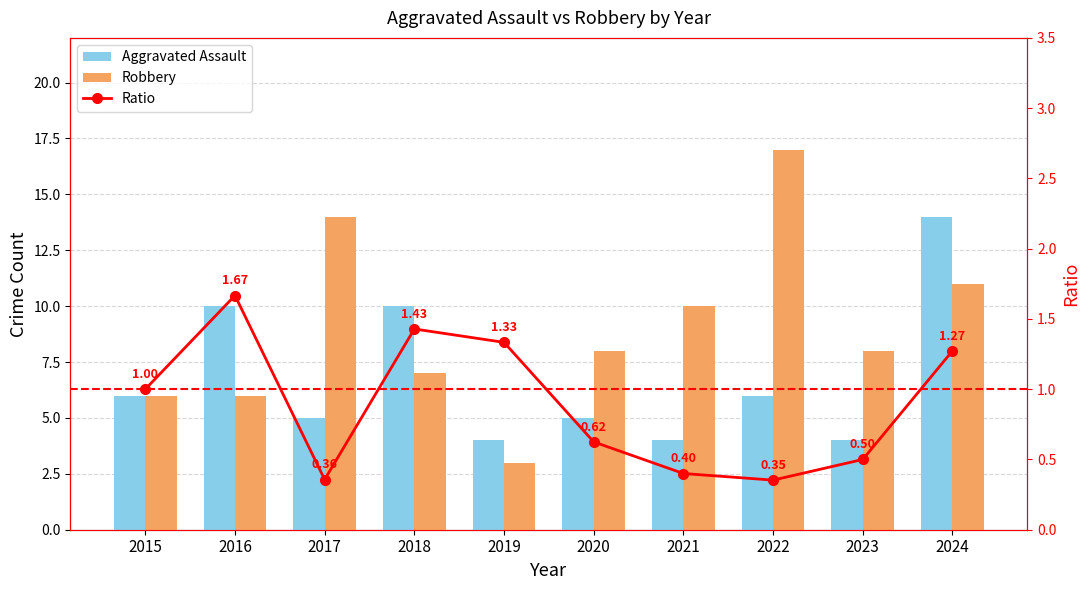

At 2019, list the series in order from smallest to largest.

Ratio, Robbery, Aggravated Assault